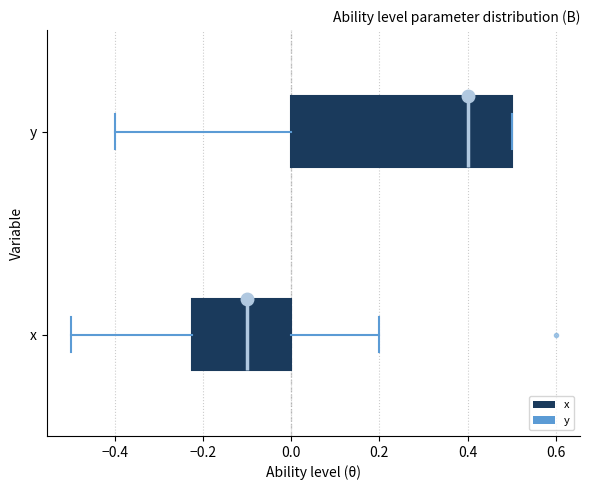

Comparing the boxes themselves (not the whiskers), which one is the widest?

y